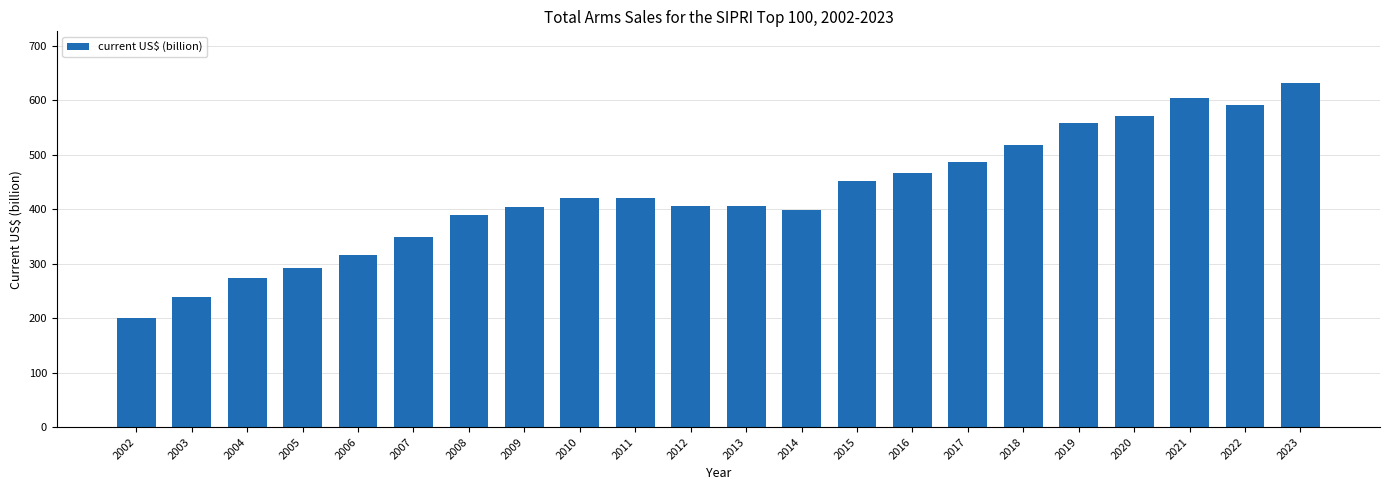

Between 2009 and 2008, which is larger?

2009